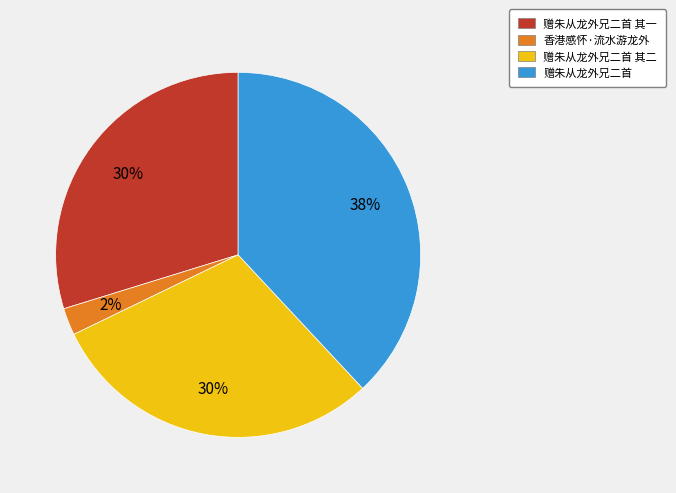

To the nearest percent, what is the average slice percentage?

25%